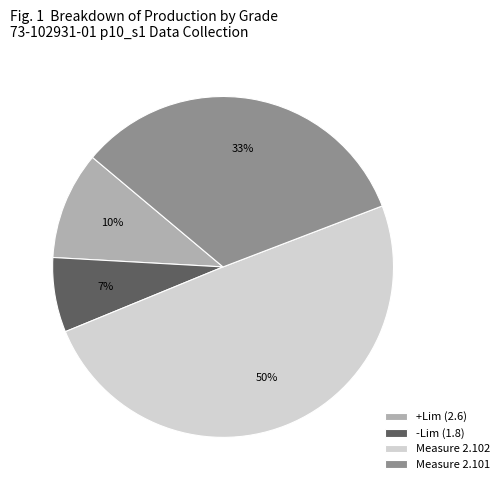

To the nearest percent, what is the difference between the largest and smallest slice percentages?

43%